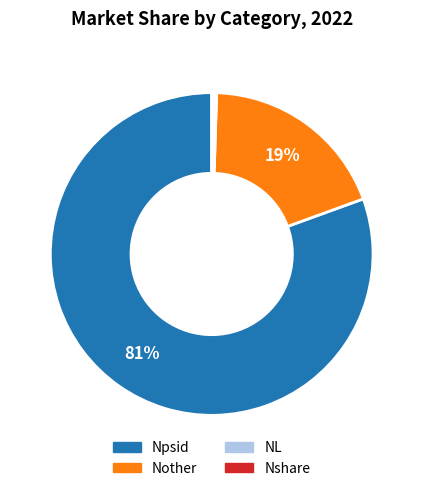

Do Nother and Npsid together represent more than half of the pie?

Yes